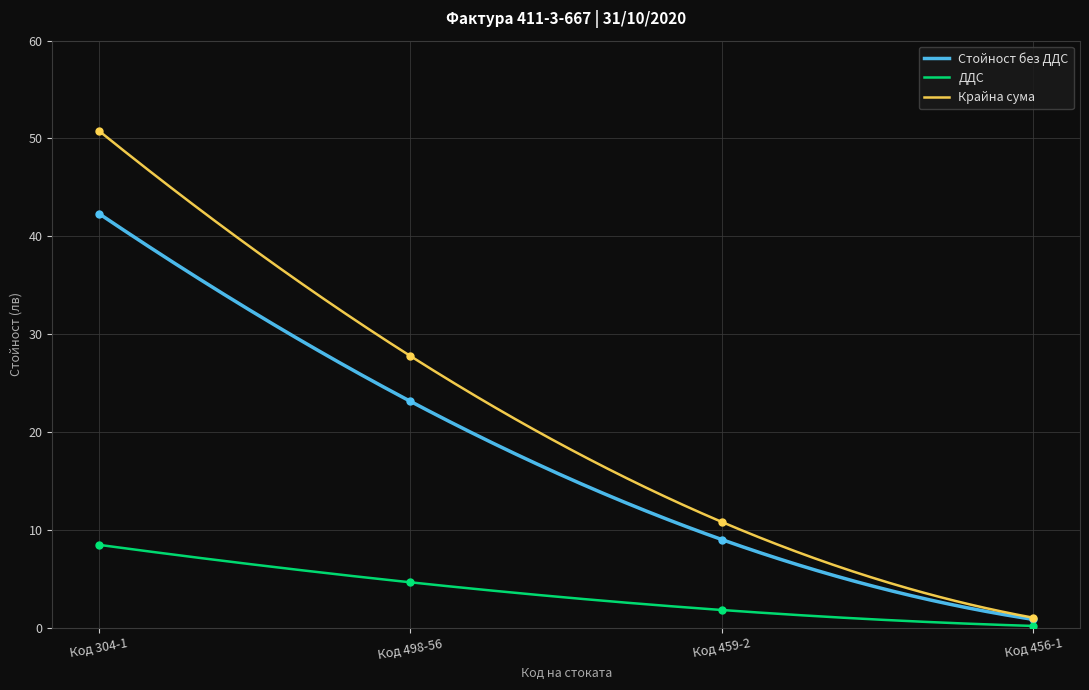

Rank the categories by Крайна сума value from highest to lowest.

Код 304-1, Код 498-56, Код 459-2, Код 456-1